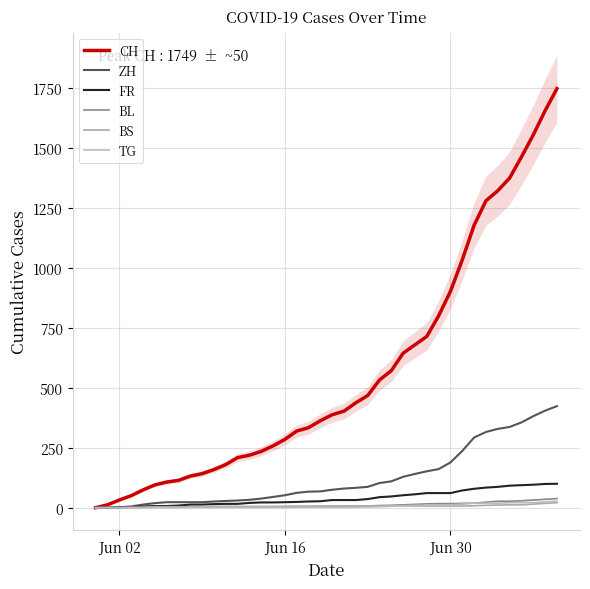

Is it true that BL equals 2 at Jun 02?

False